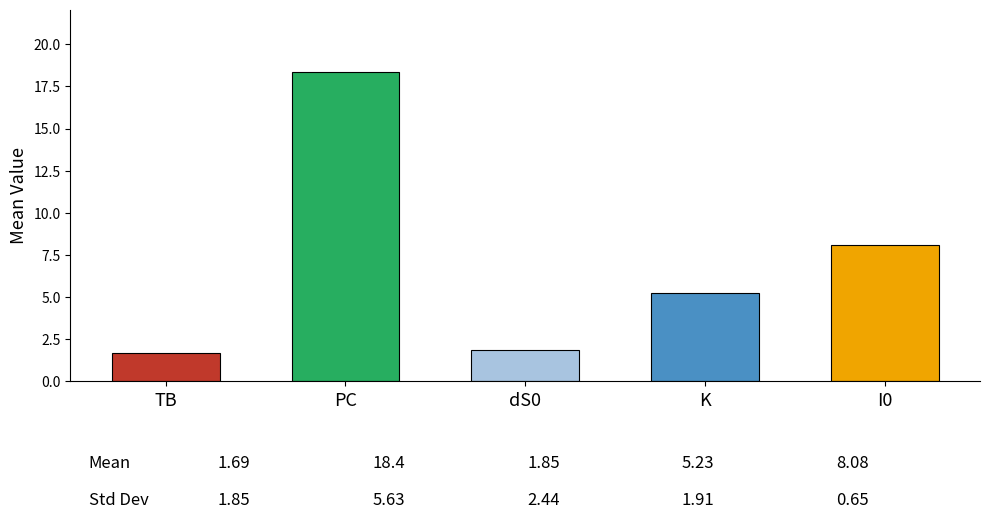

What is the label of the 4th bar from the right?

PC